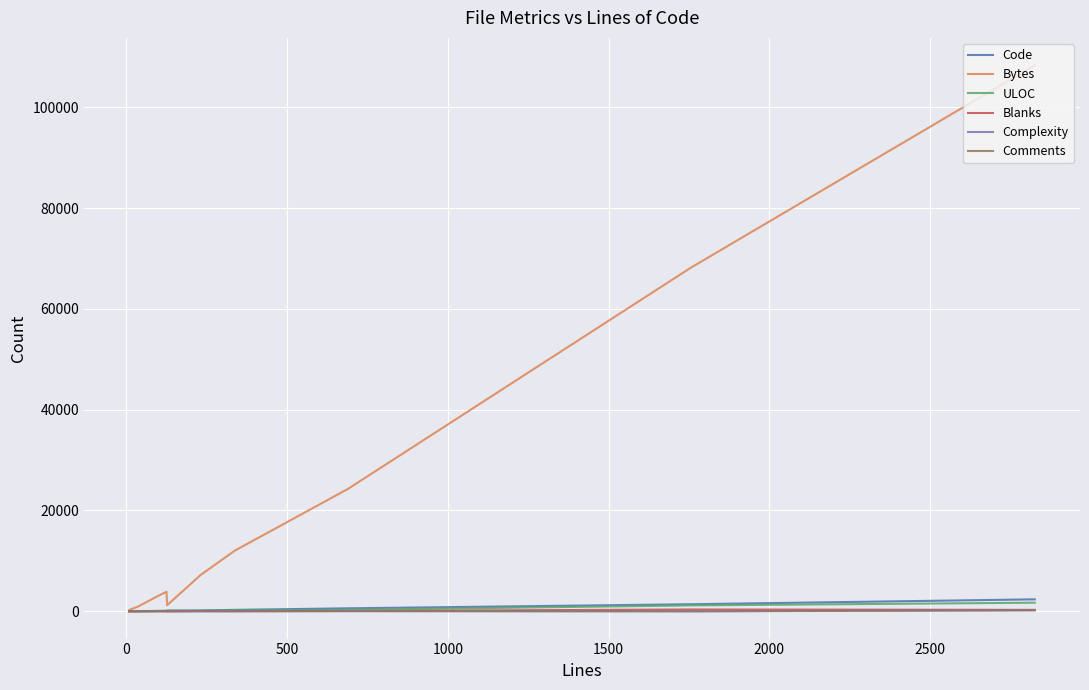

Which series has the largest total across all categories?

Bytes